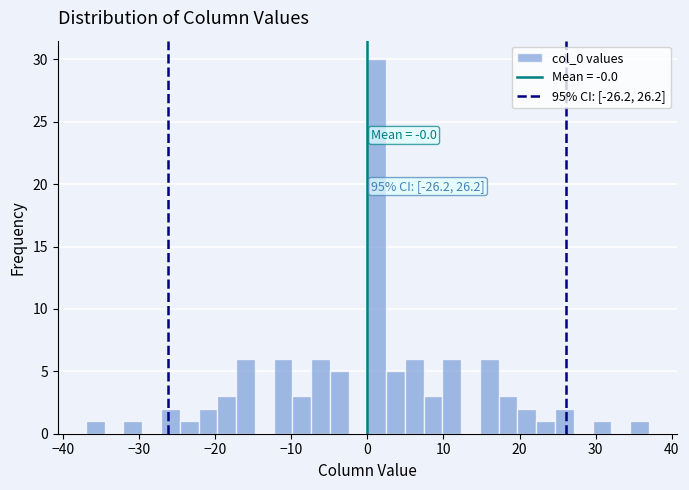

Around what value on the x-axis is the tallest bar? Give the approximate position of its centre, as read against the axis.

1